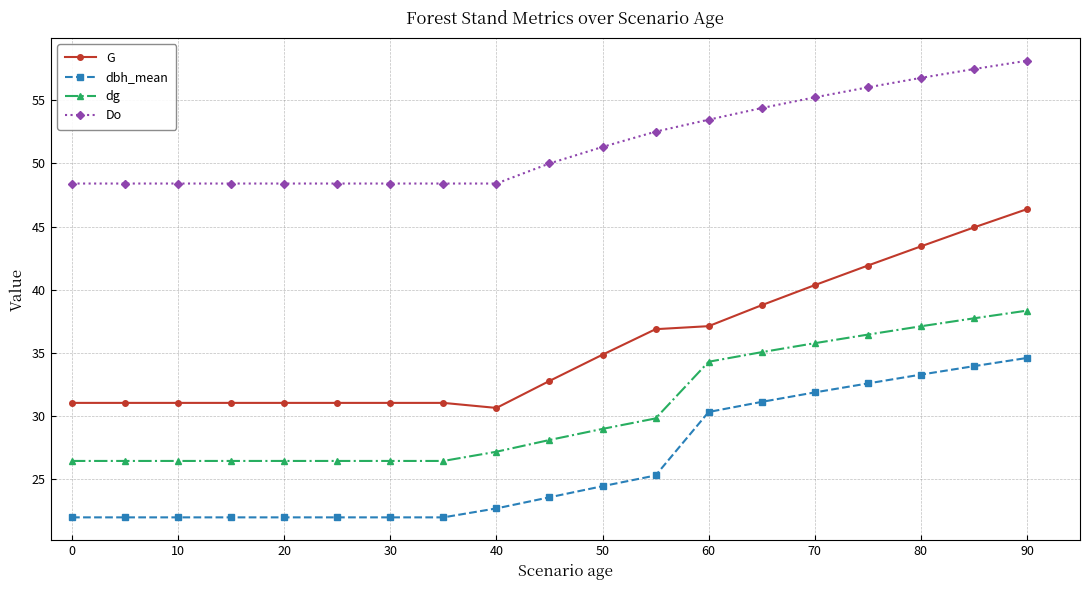

List the series in order of their overall mean, highest first.

Do, G, dg, dbh_mean